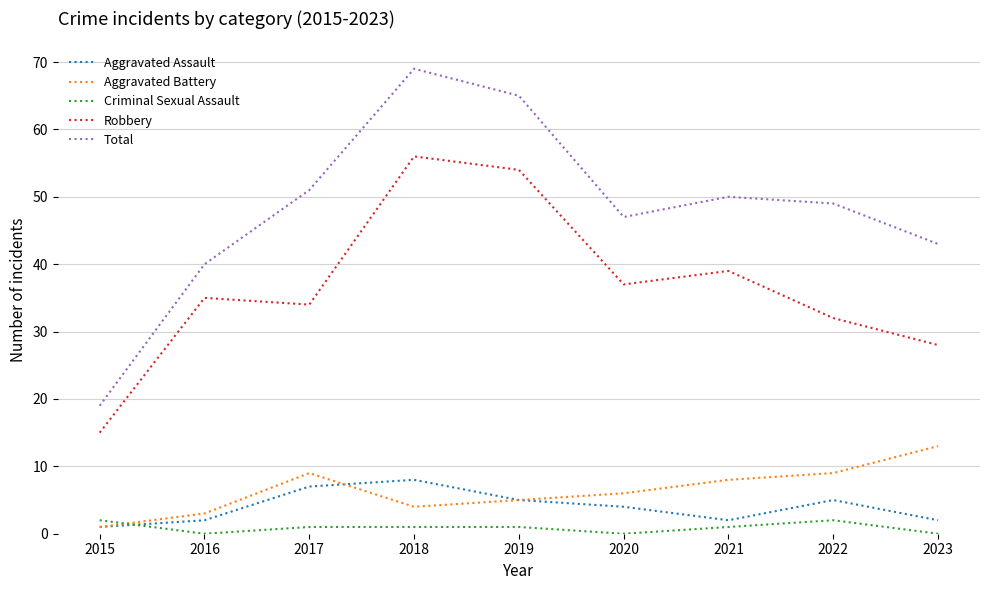

Reading left to right, what are all the values shown in this chart?

Aggravated Assault: 2015=1	2016=2	2017=7	2018=8	2019=5	2020=4	2021=2	2022=5	2023=2
Aggravated Battery: 2015=1	2016=3	2017=9	2018=4	2019=5	2020=6	2021=8	2022=9	2023=13
Criminal Sexual Assault: 2015=2	2016=0	2017=1	2018=1	2019=1	2020=0	2021=1	2022=2	2023=0
Robbery: 2015=15	2016=35	2017=34	2018=56	2019=54	2020=37	2021=39	2022=32	2023=28
Total: 2015=19	2016=40	2017=51	2018=69	2019=65	2020=47	2021=50	2022=49	2023=43